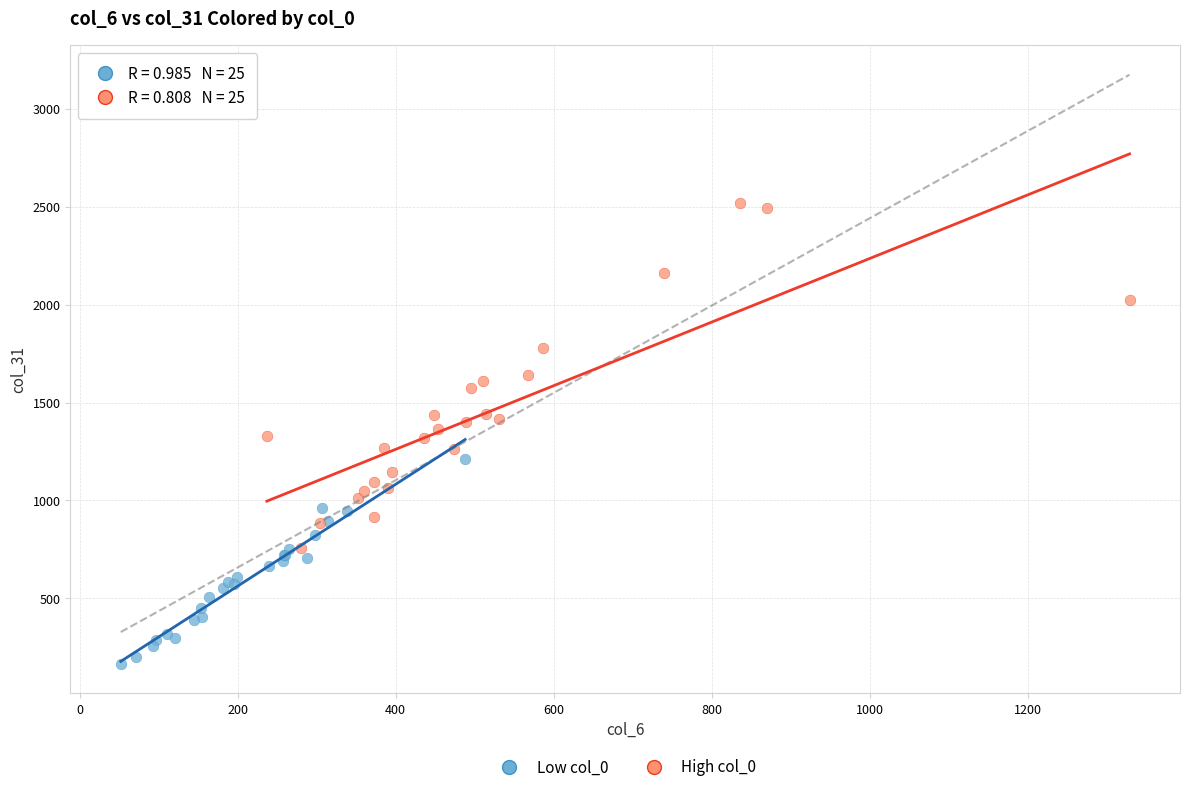

Which series reaches the maximum Y coordinate?

High col_0